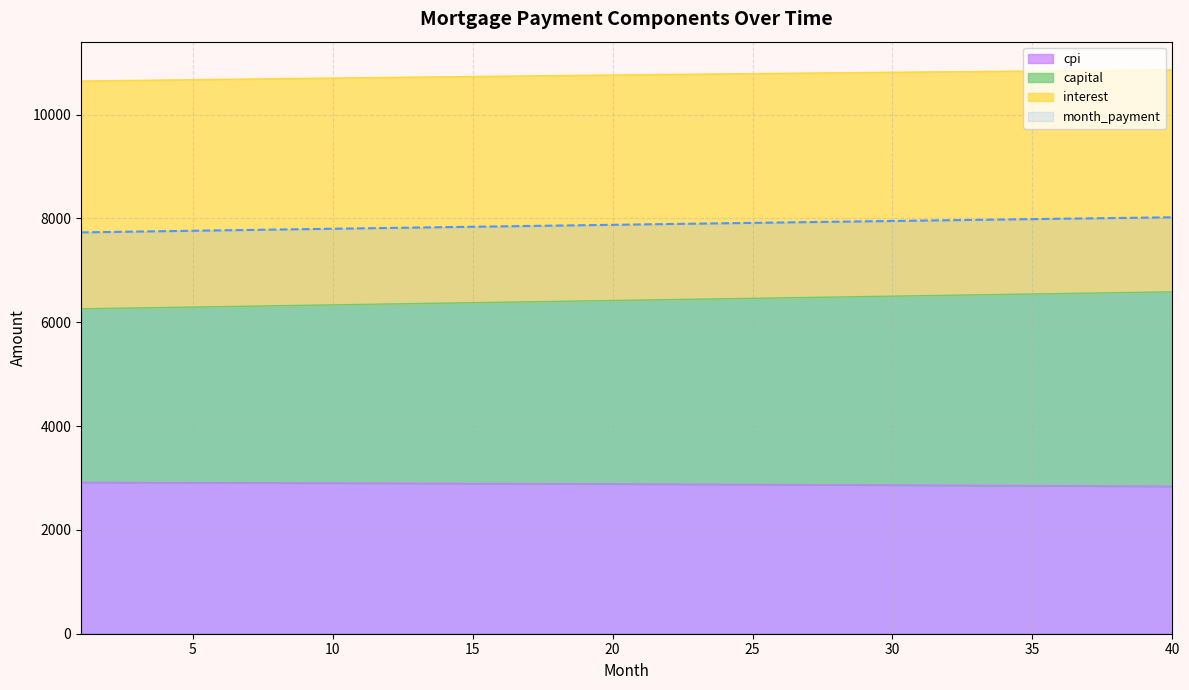

What is the lowest value of the cpi series?

2840.1